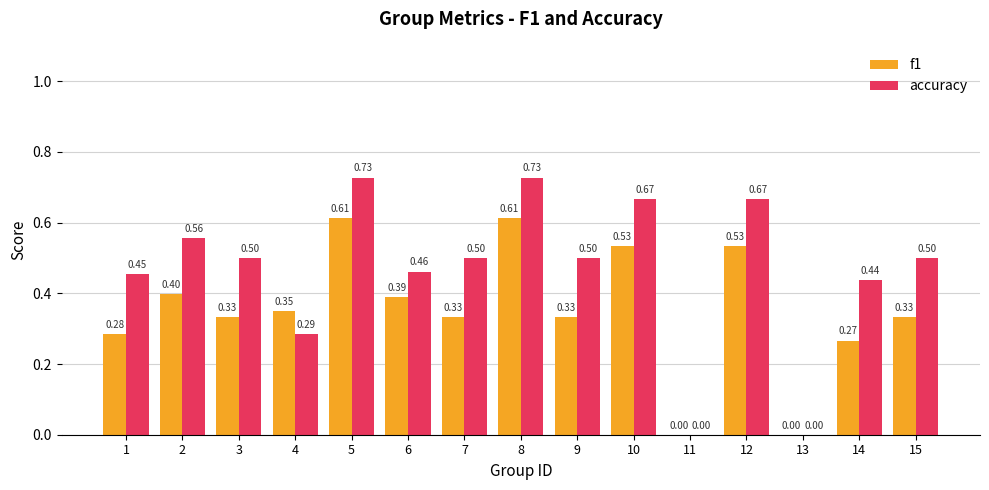

How many positive values does the f1 series have?

13